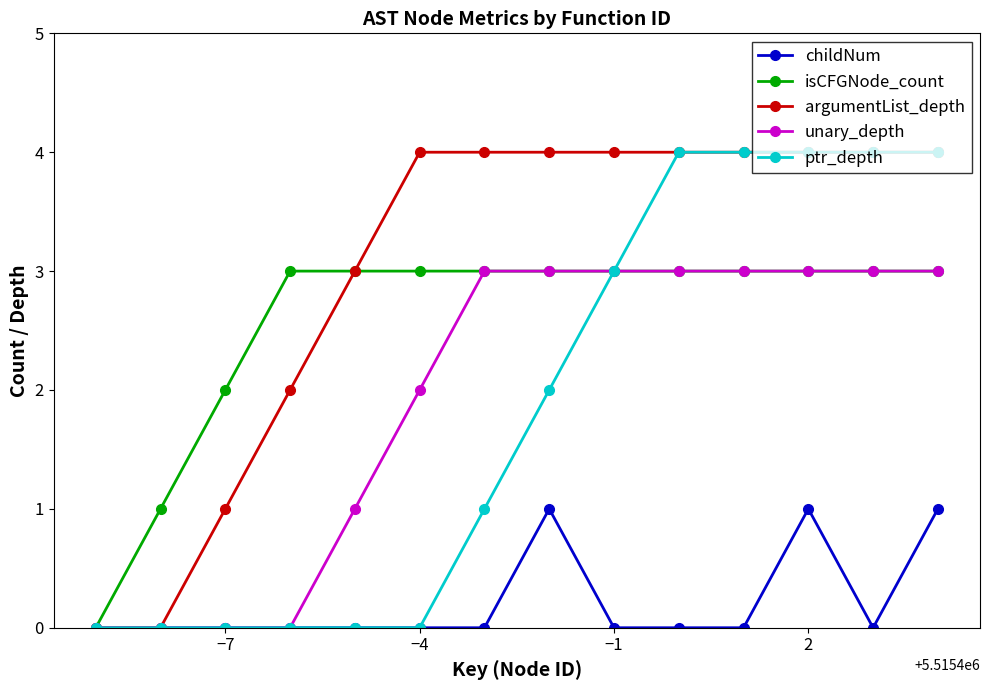

Is this an area chart (filled region under the line)?

No